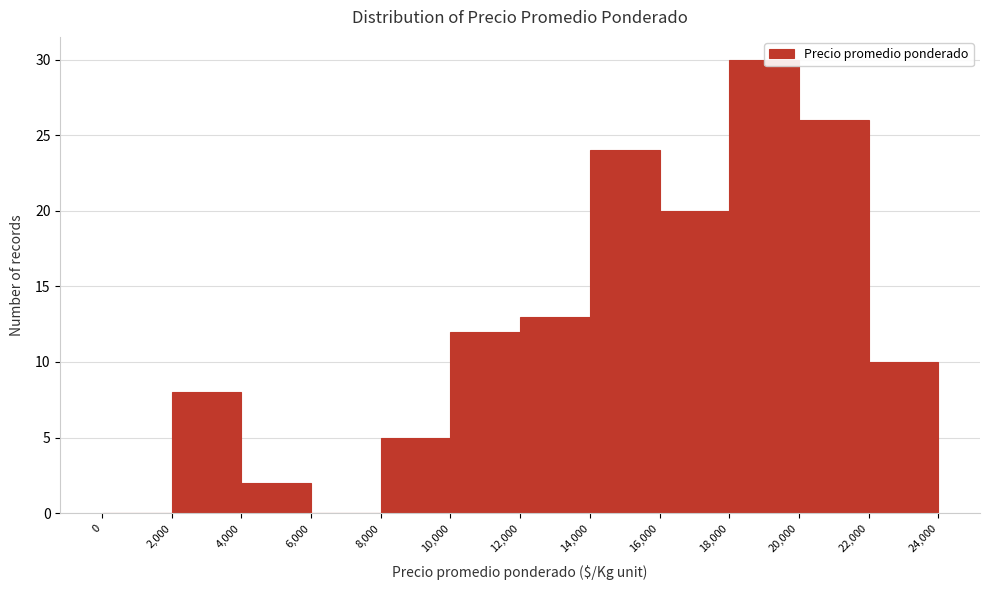

What is the height of the bar covering 10,000 to 12,000 on the x-axis? The values are not printed on the chart, so give them approximately, as read against the axis.

12